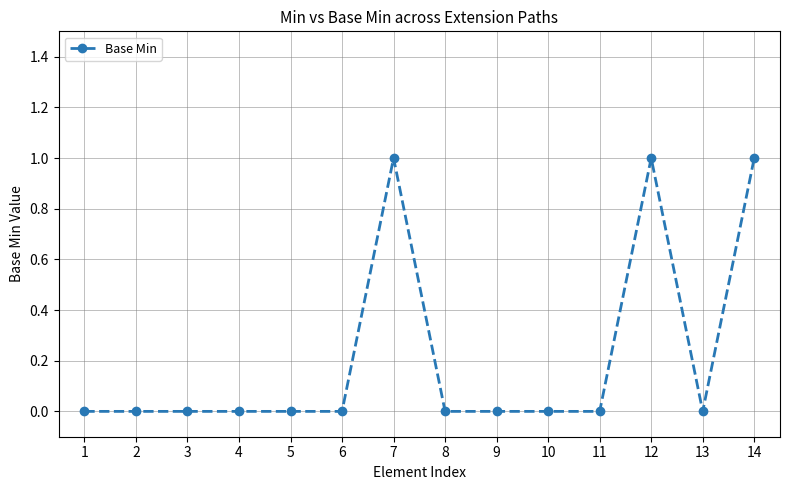

True or false: the data shows 0 at 2.

True